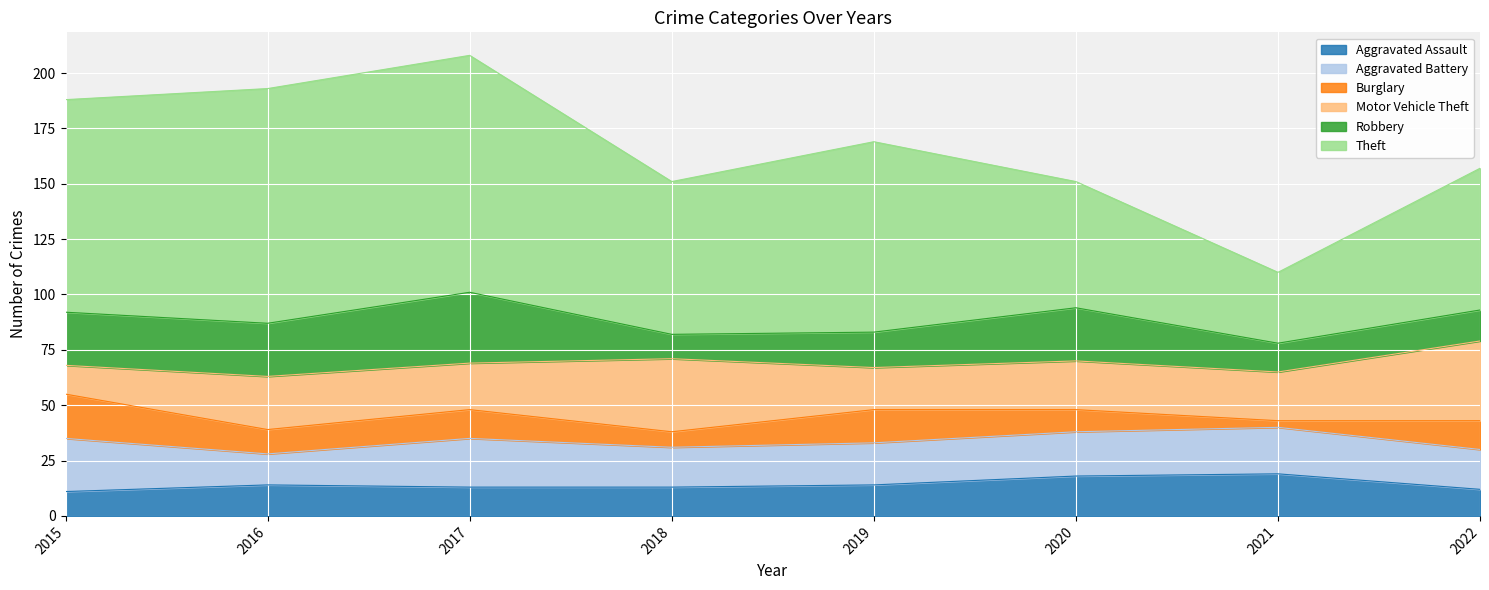

List the labels in order of Robbery value, smallest first.

2018, 2021, 2022, 2019, 2015, 2016, 2020, 2017